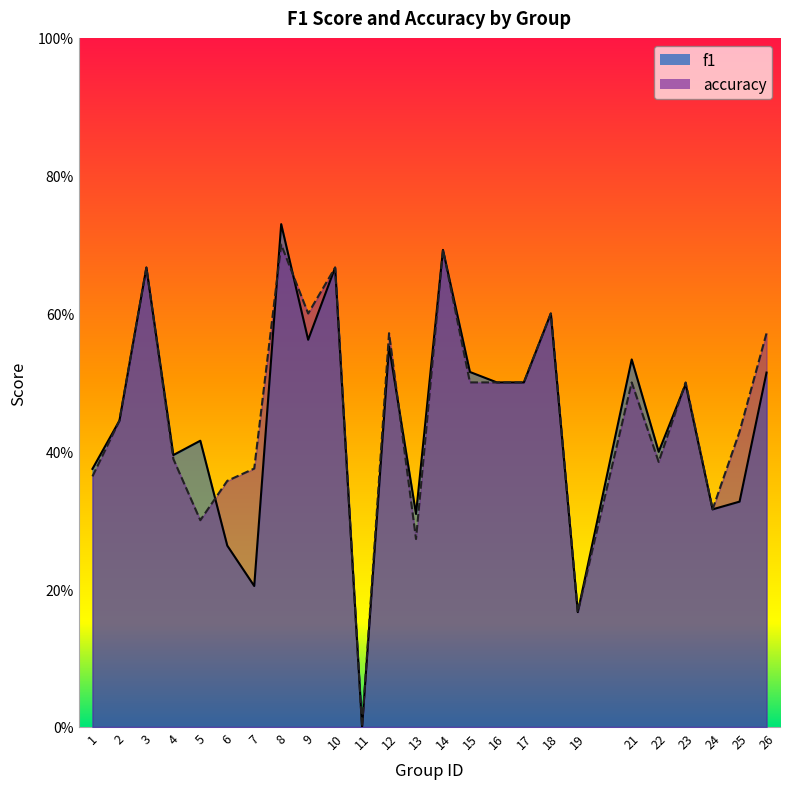

In f1, how many points are higher than both neighbors (excluding endpoints)?

9